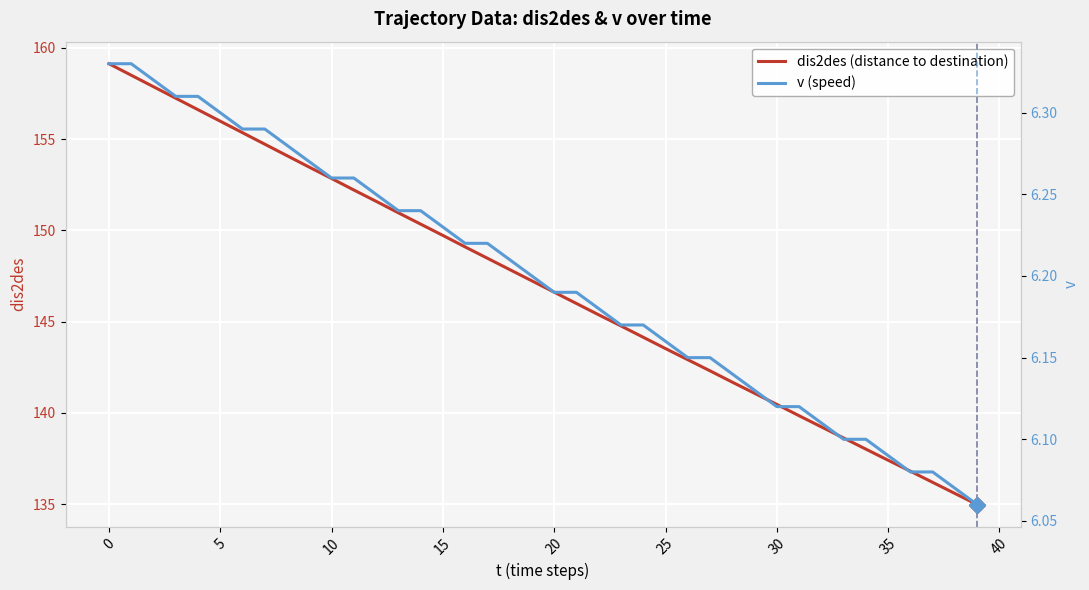

At how many categories does at least one series exceed 47?

40